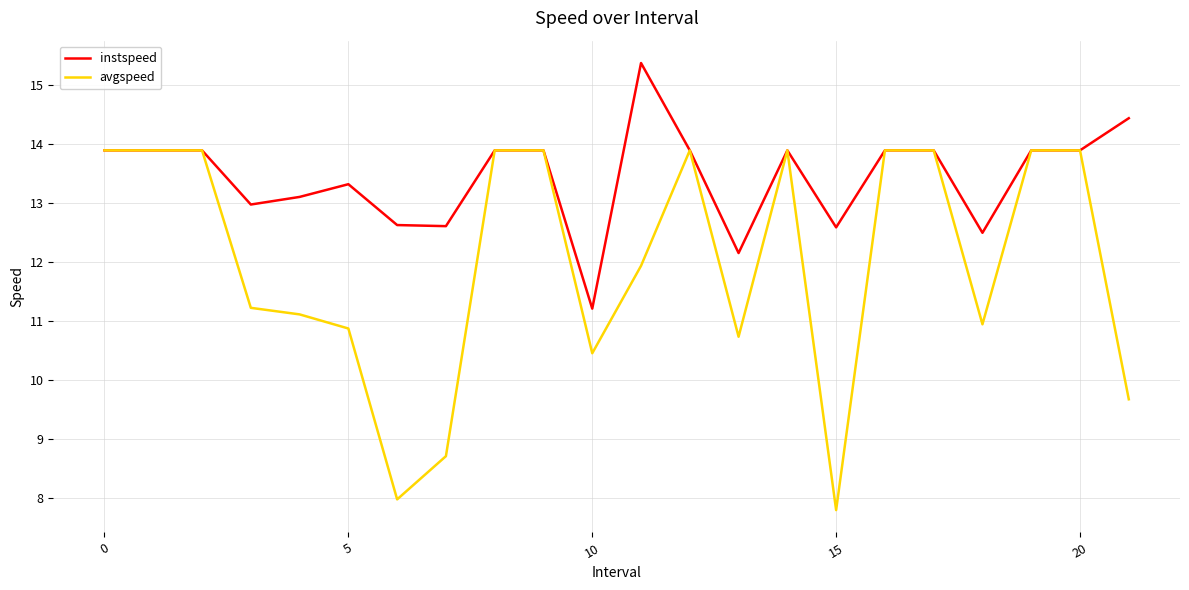

Rank the series by their average value, from highest to lowest.

instspeed, avgspeed